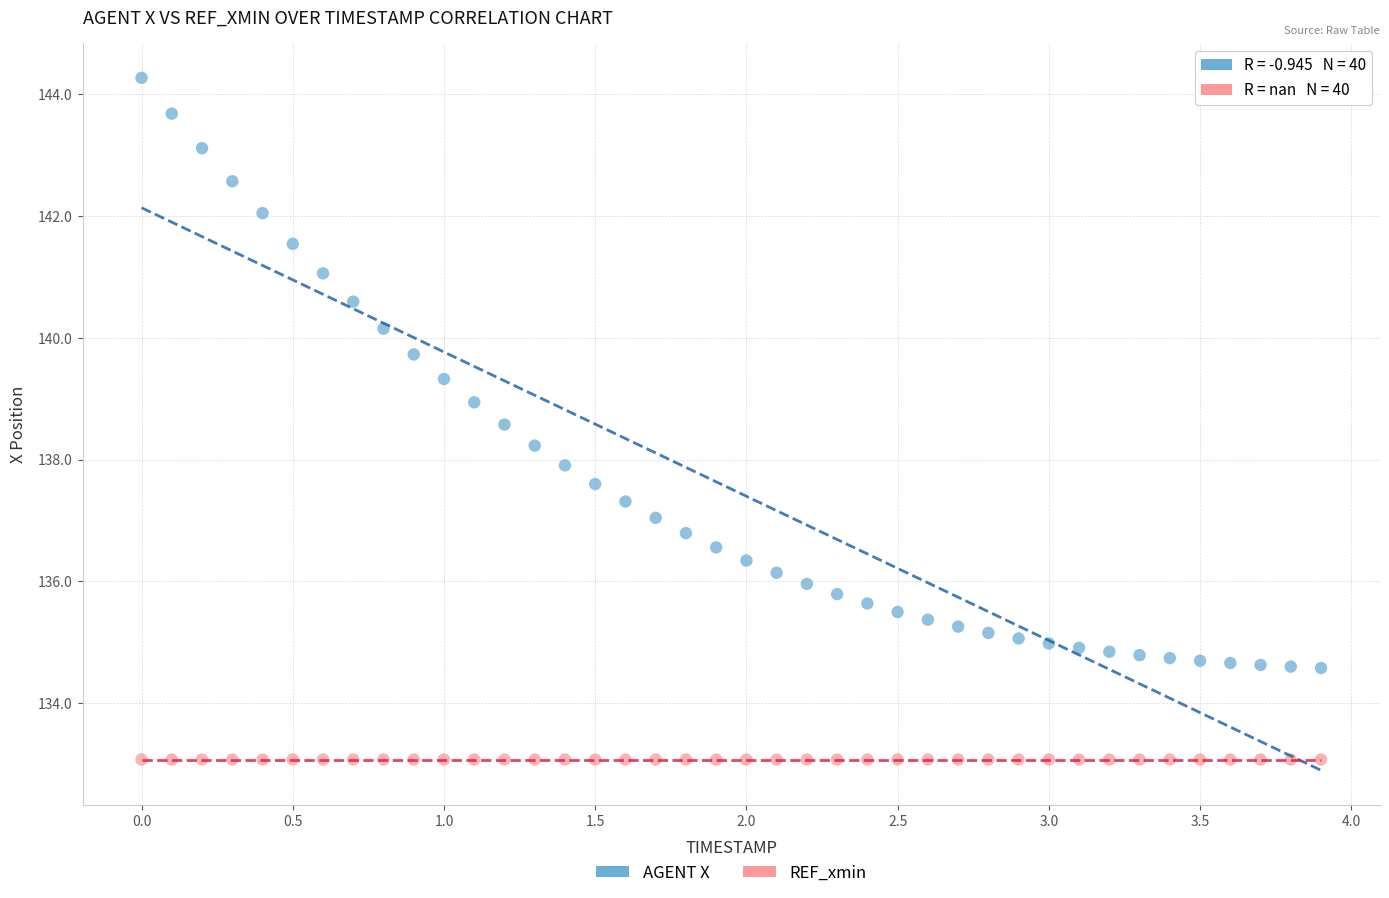

Which series contains the lowest Y value?

REF_xmin